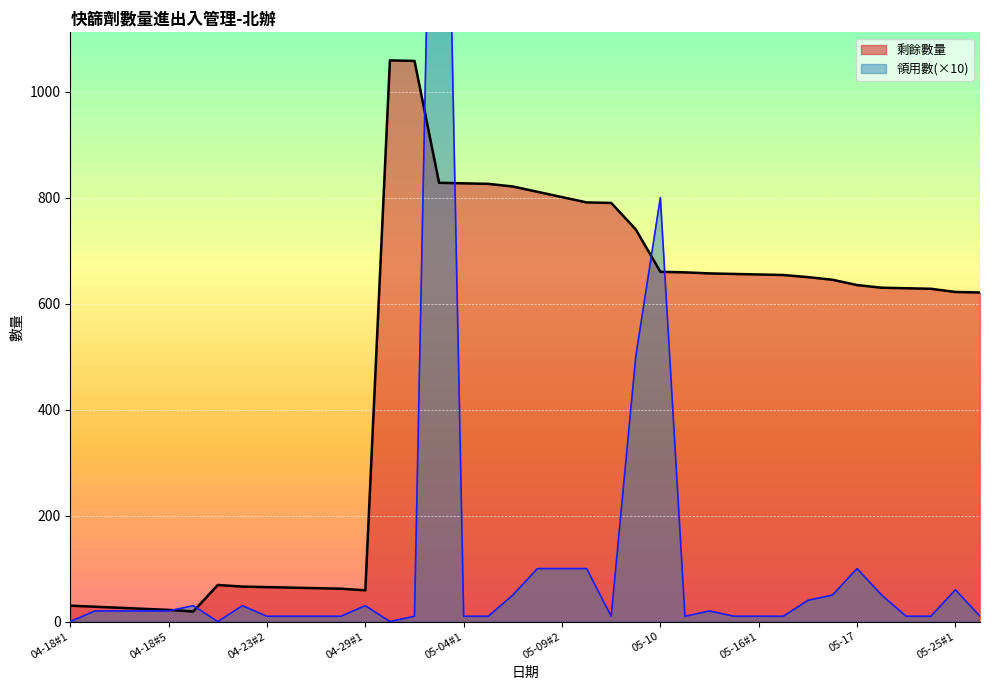

What is the sum of all 領用數 values?

4590